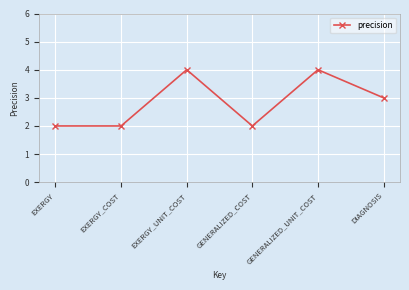

How many values are below 3?

3